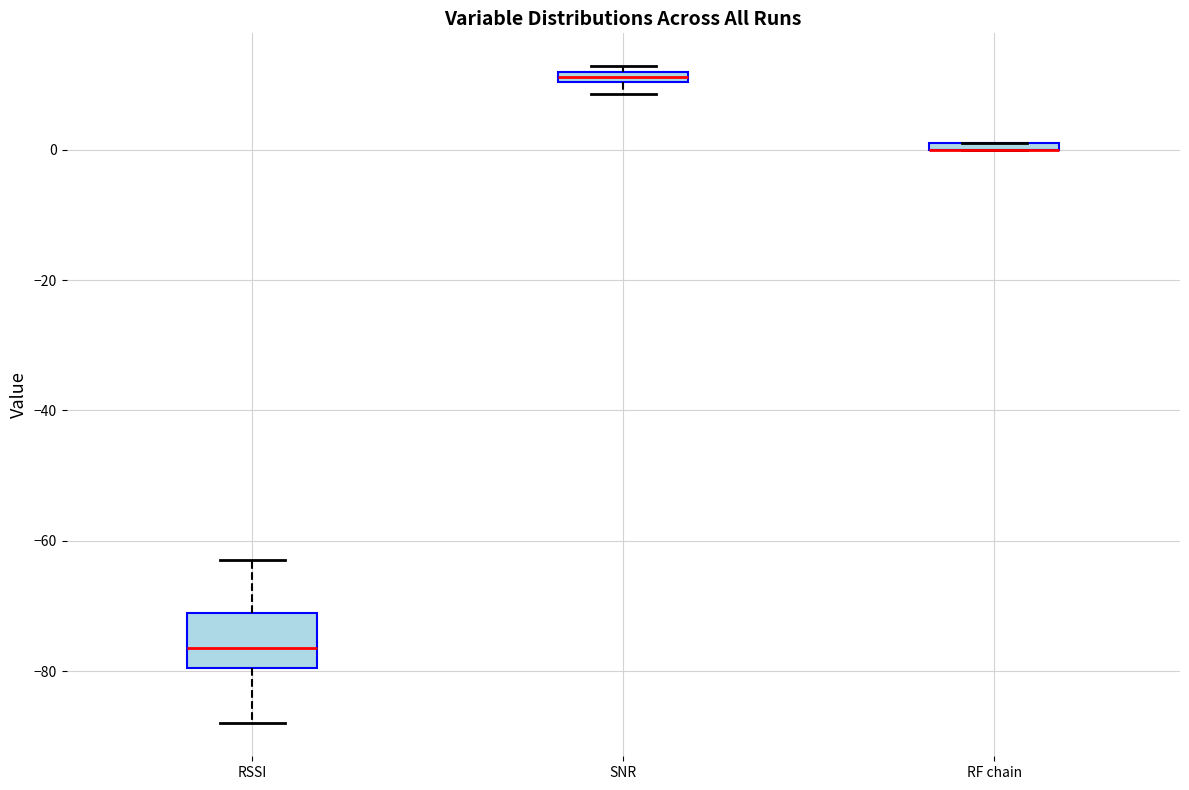

Where is the upper edge of the box for SNR on the y-axis? The values are not printed on the chart, so give them approximately, as read against the axis.

12